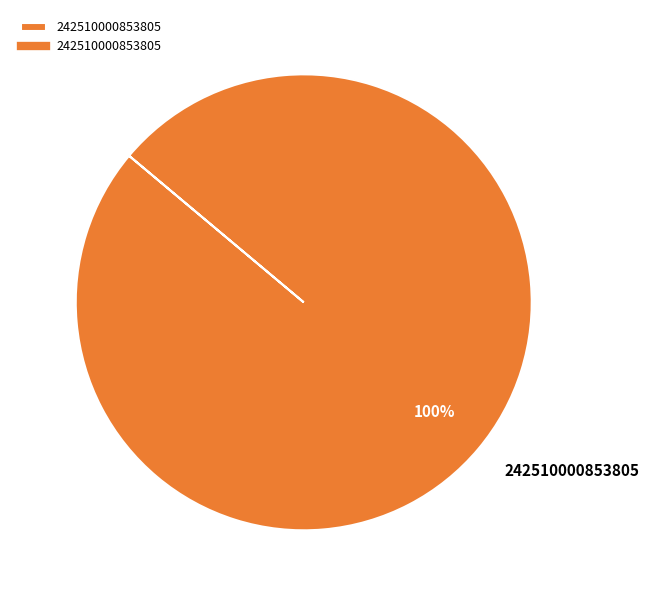

How many slices are in this pie chart?

1